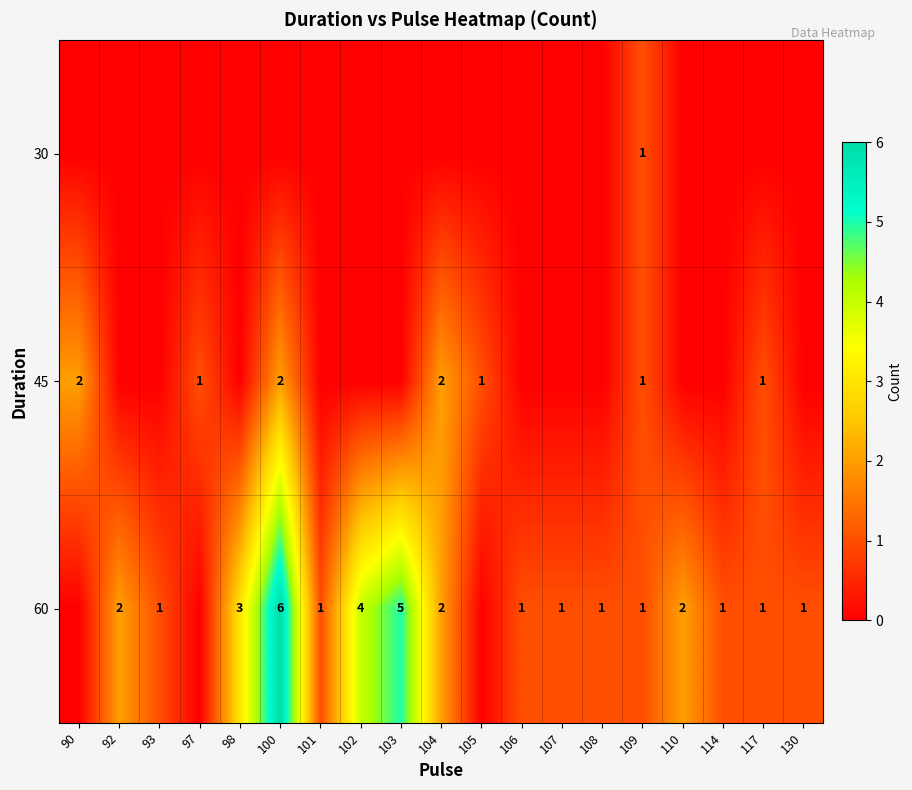

Is it true that 60 equals 1 at 130?

True